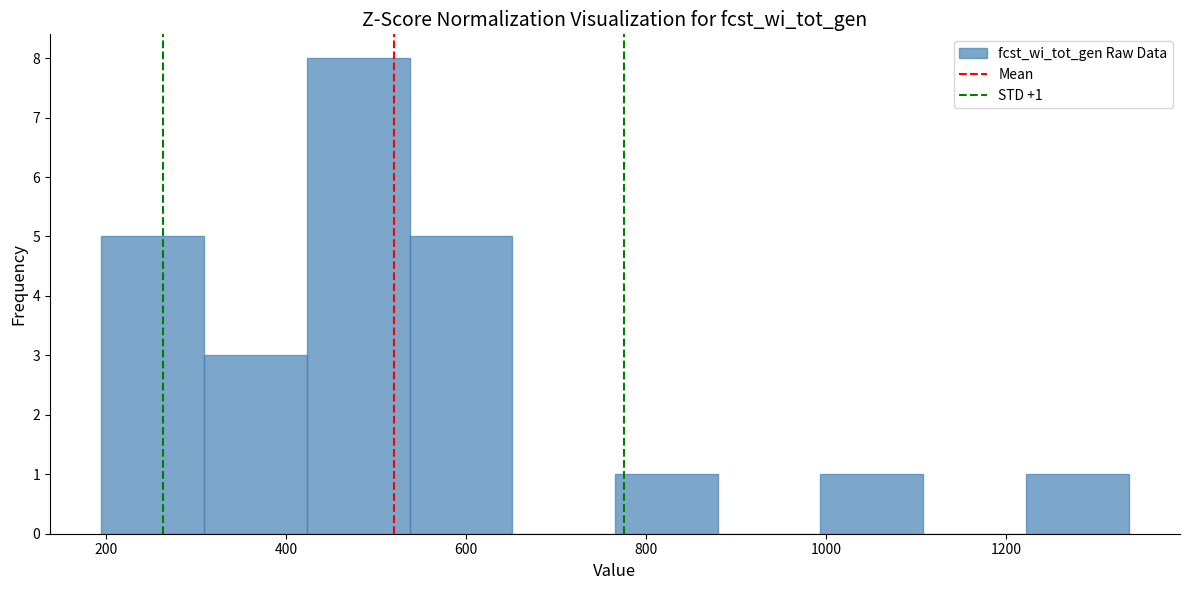

Over which range of the x-axis is the bar tallest?

420 to 540